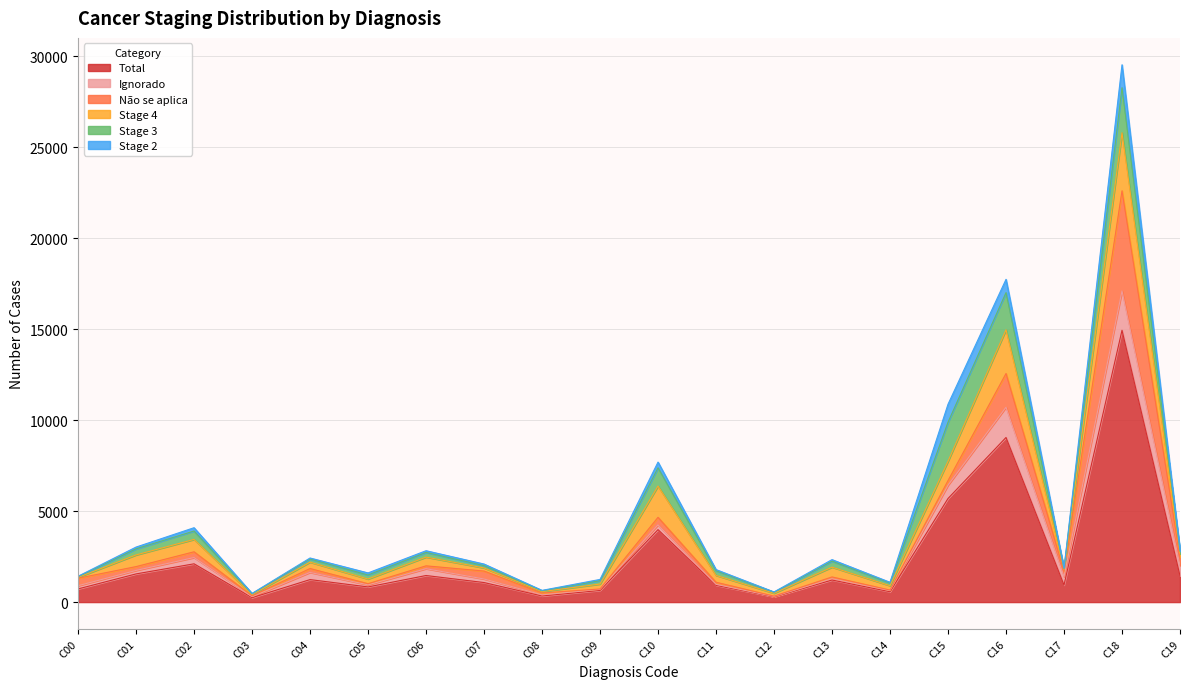

What is the value of the Stage 4 point at the 16th from the left?

1062